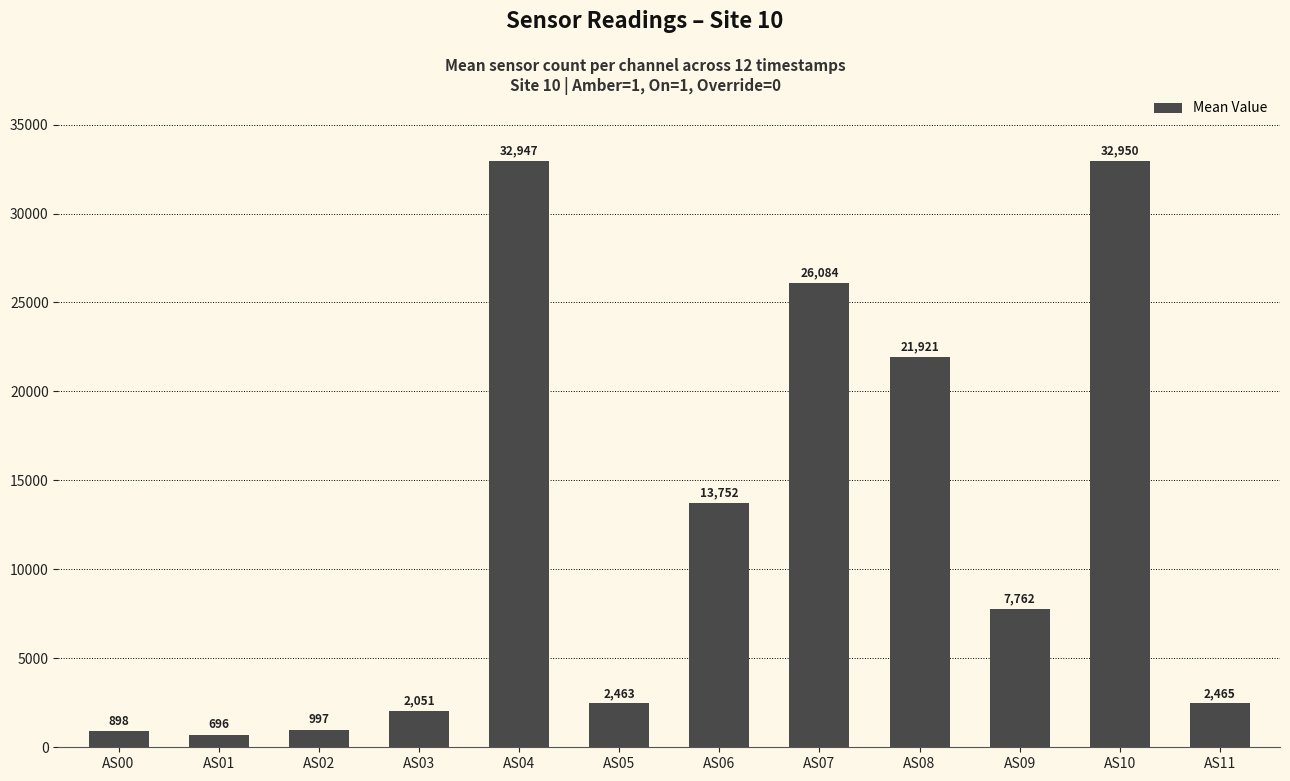

Is it true that the value at AS05 is 2463.2?

True